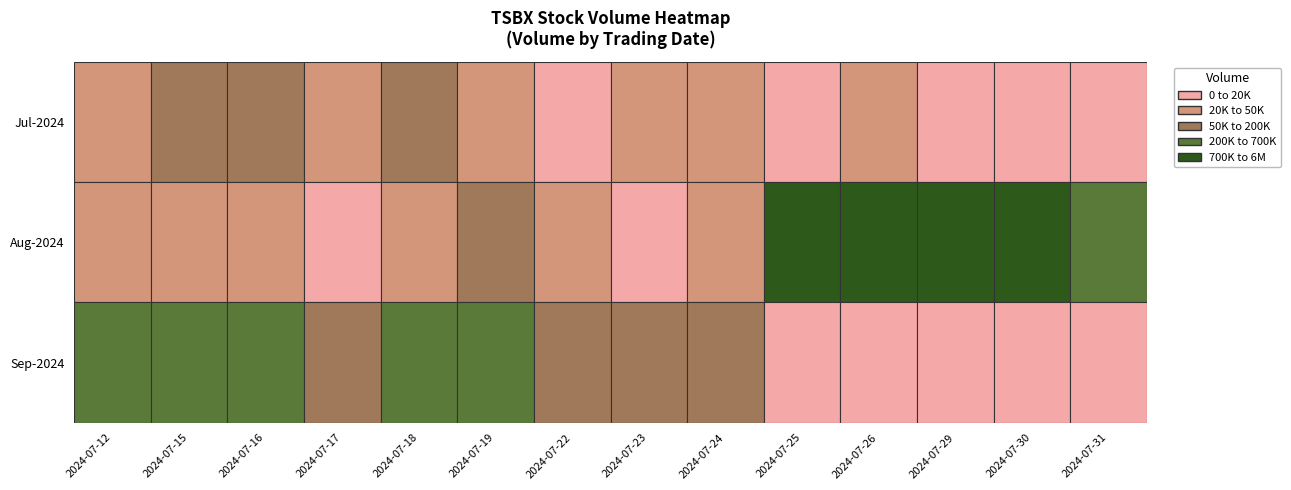

True or false: Aug-2024 has a value of 14300 at 2024-07-23.

True